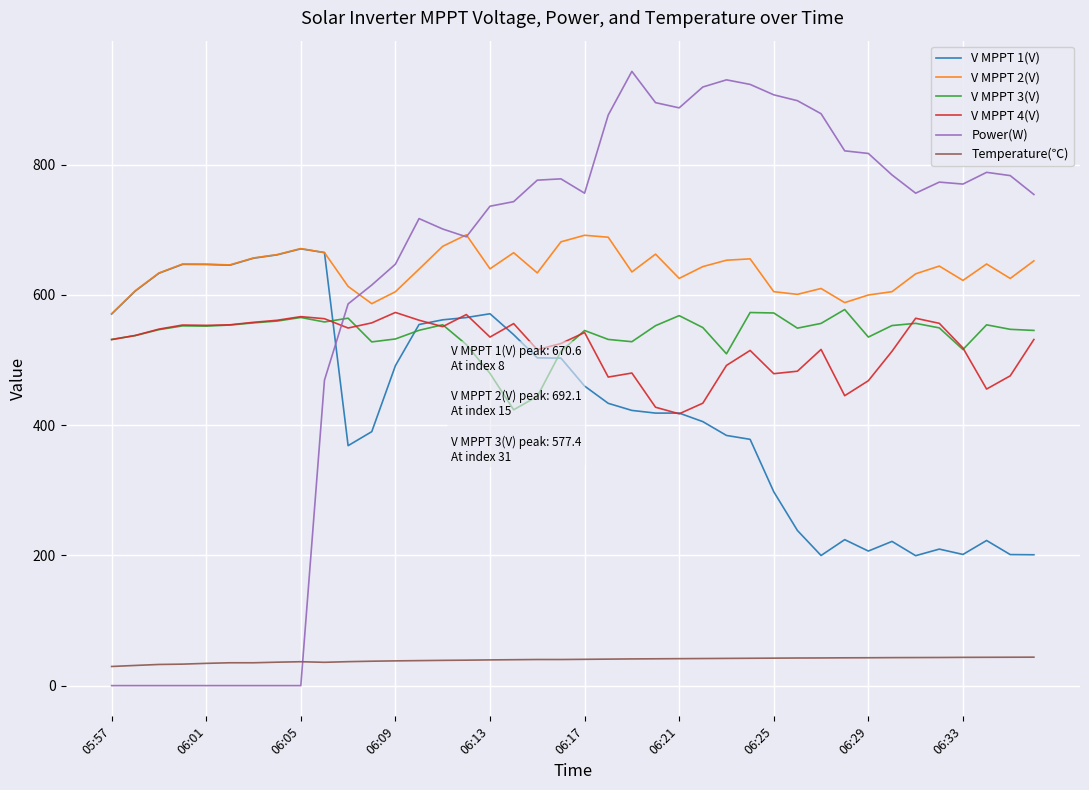

How many interior local peaks does the Power(W) series have?

6